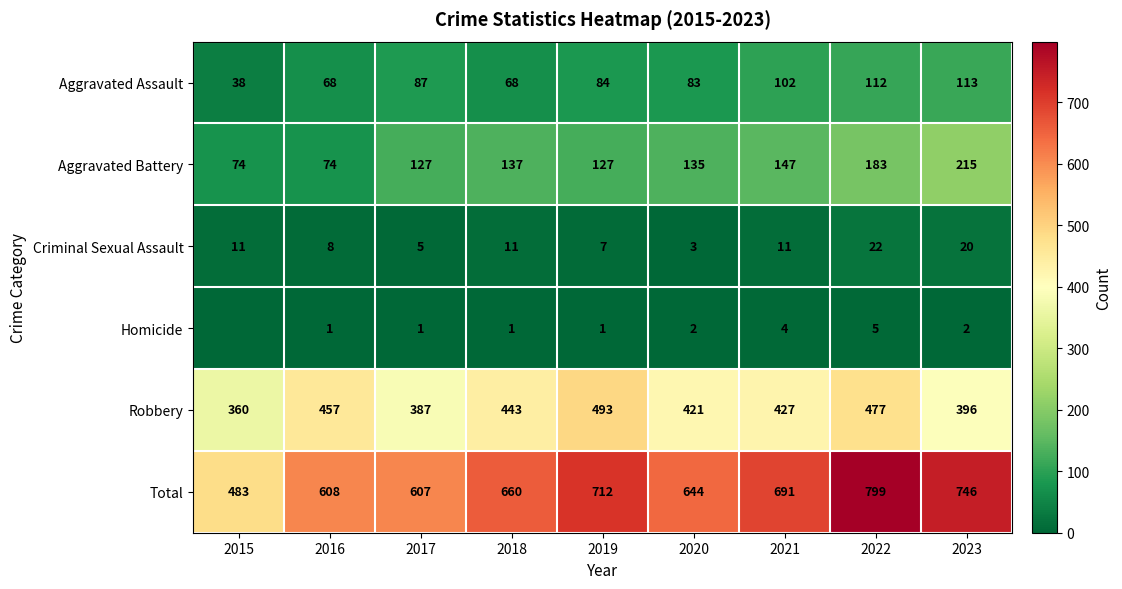

Is the value of Robbery at 2021 greater than the value of Total at 2021?

No